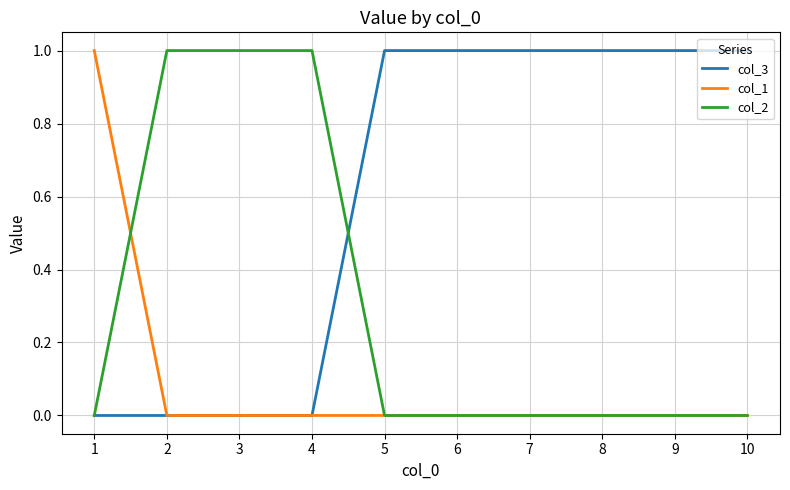

The value of col_1 at 4 is 1. True or false?

False